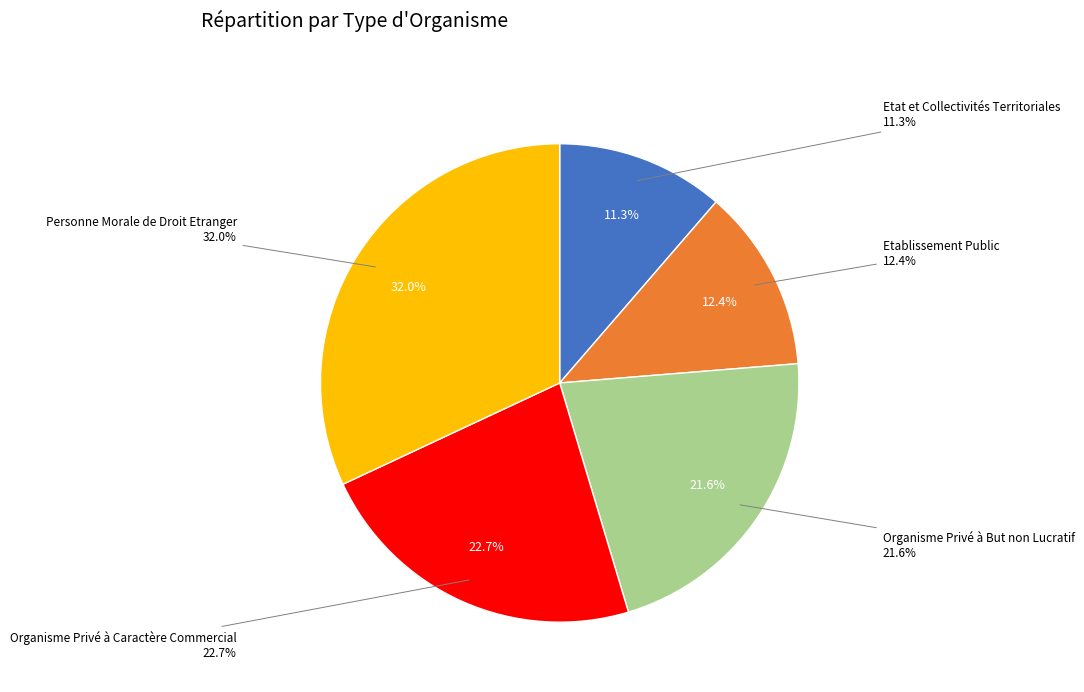

Is the sum of Personne Morale de Droit Etranger and Organisme Privé à Caractère Commercial greater than half?

Yes